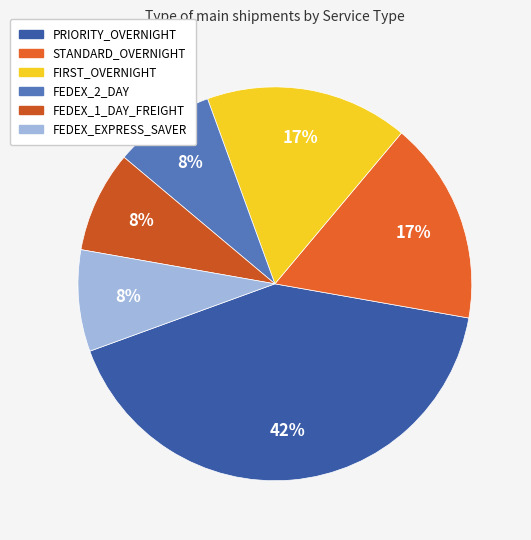

Count the number of slices in the pie.

6